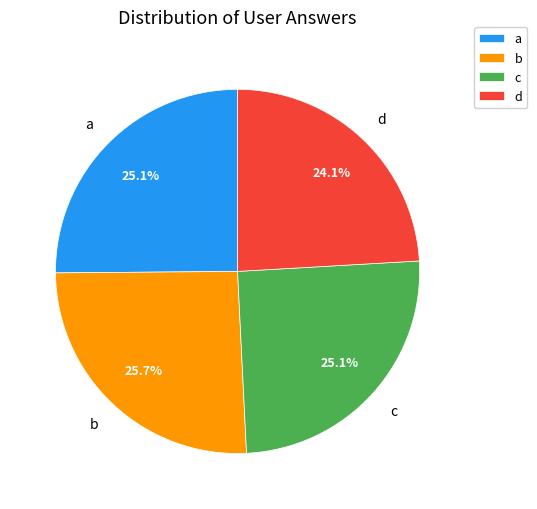

What is the smallest slice in the pie chart?

d